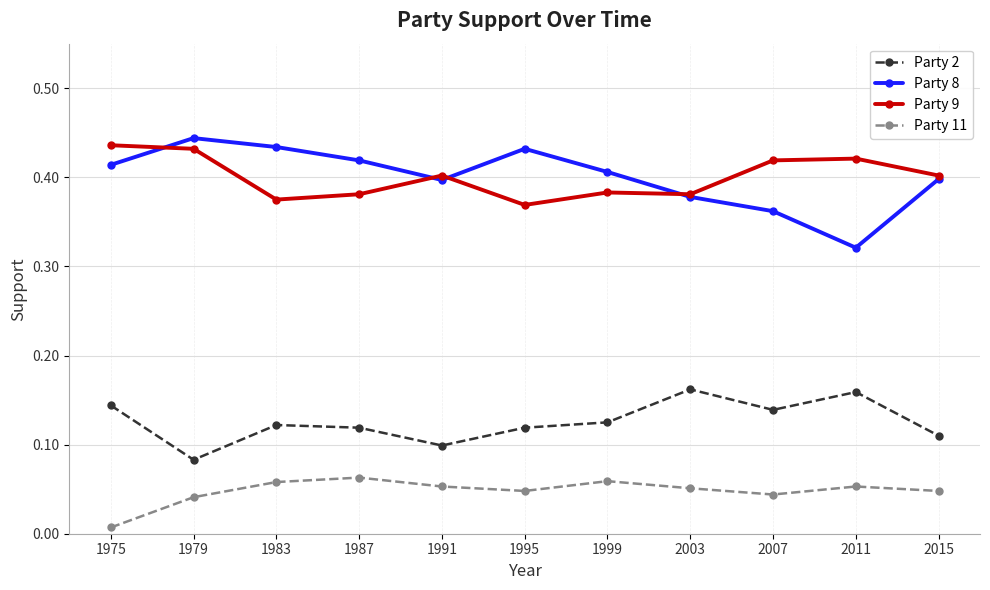

Where is the first local minimum for Party 2?

1979